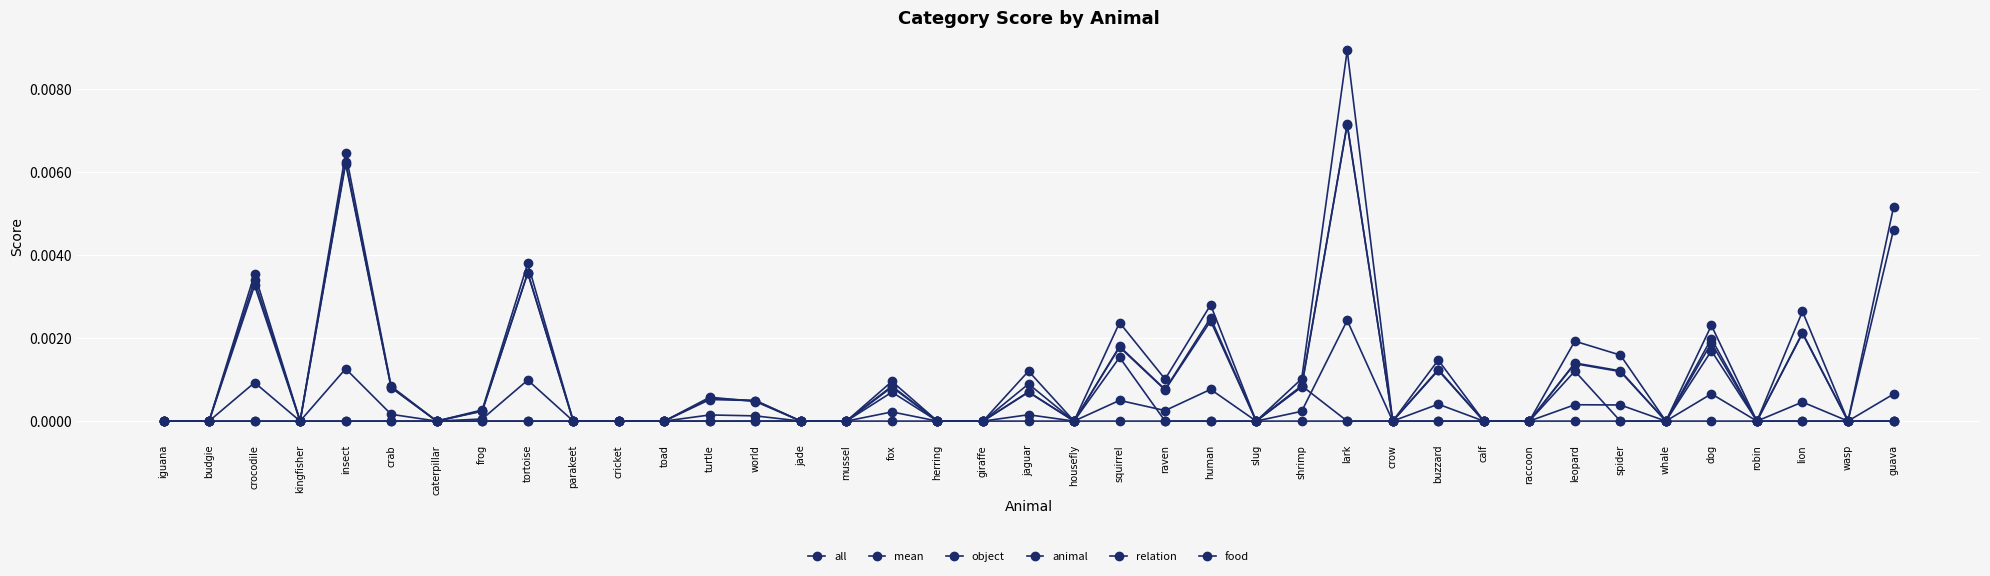

What position from the left is squirrel?

22